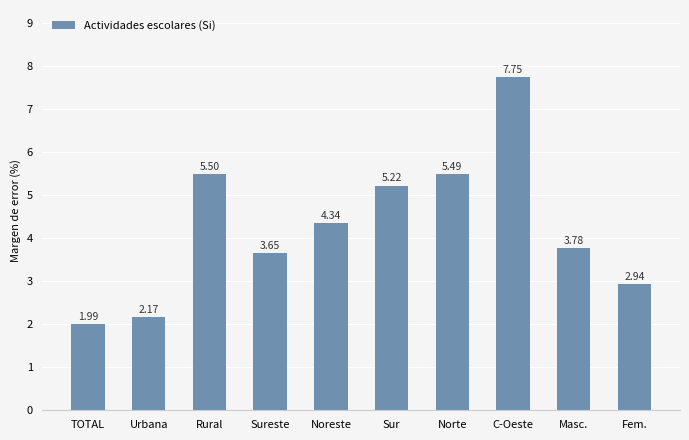

What is the change in value from TOTAL to Fem.?

+0.9